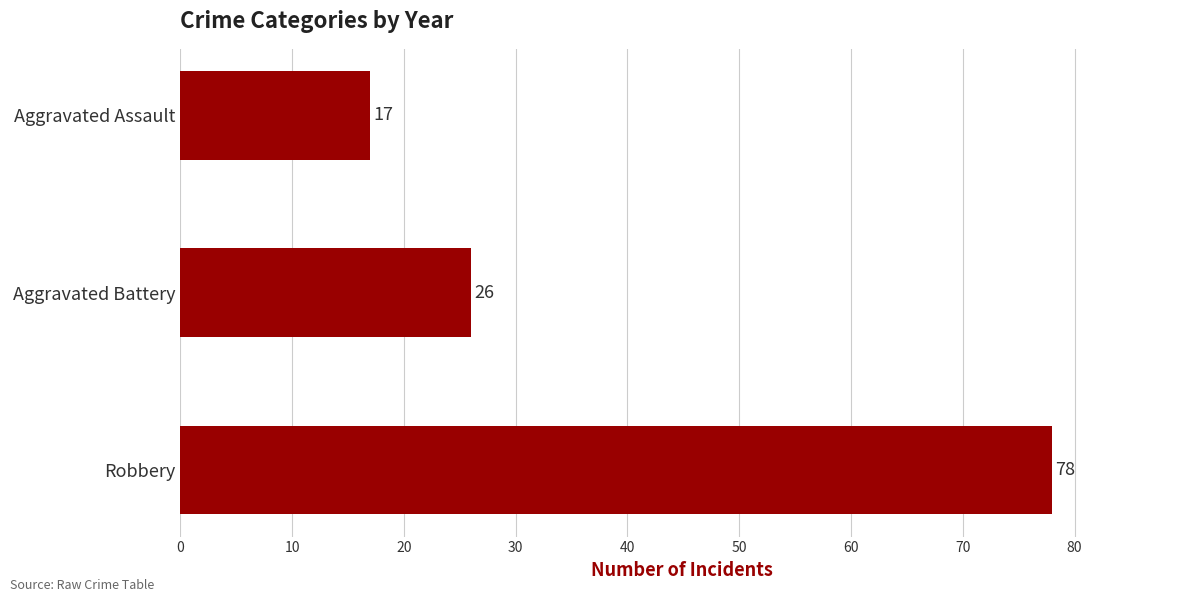

How many values are below 26?

1